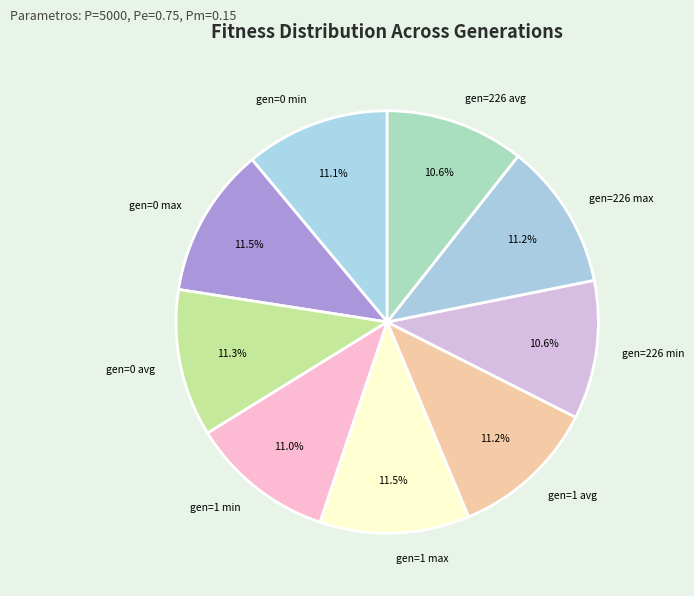

How many segments does this pie chart have?

9